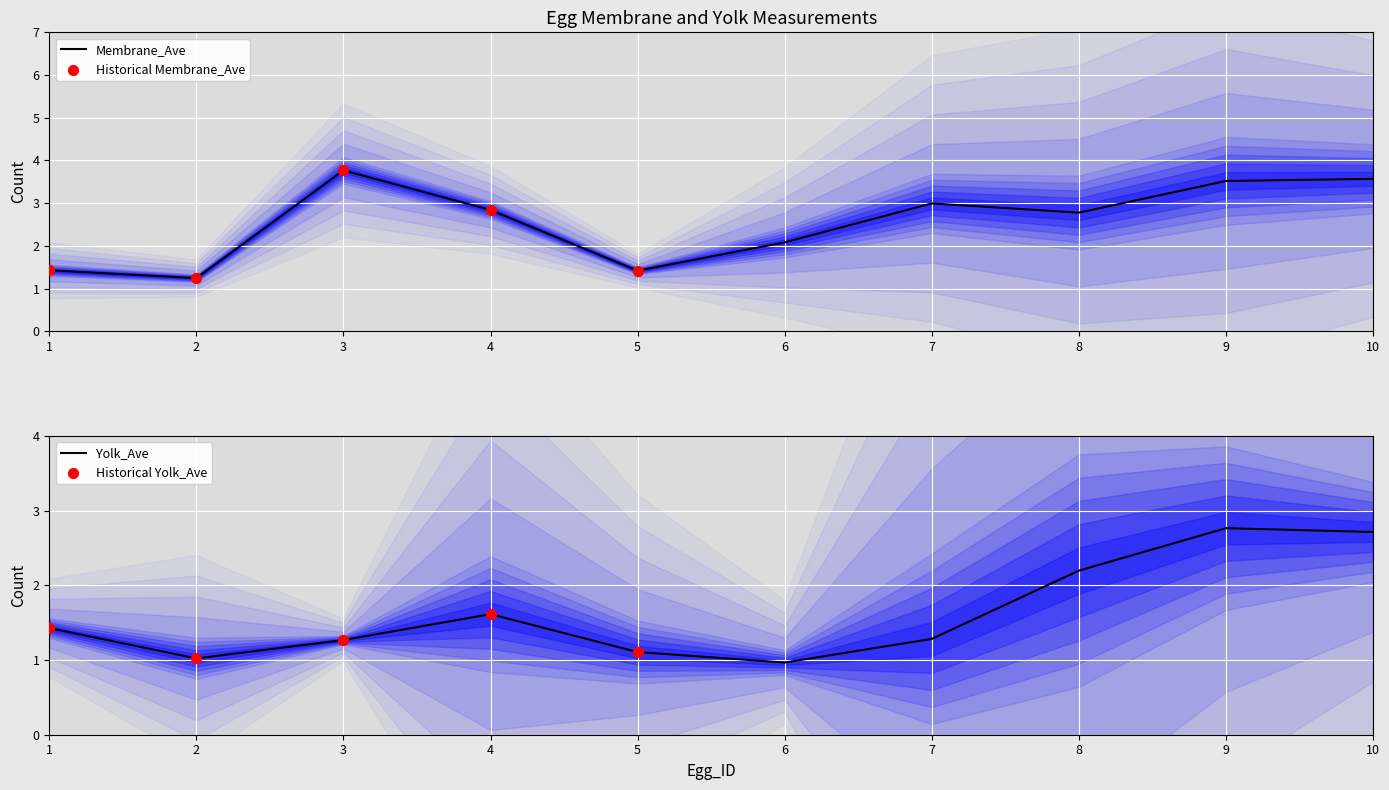

What is the total value across all series at 5?

2.5